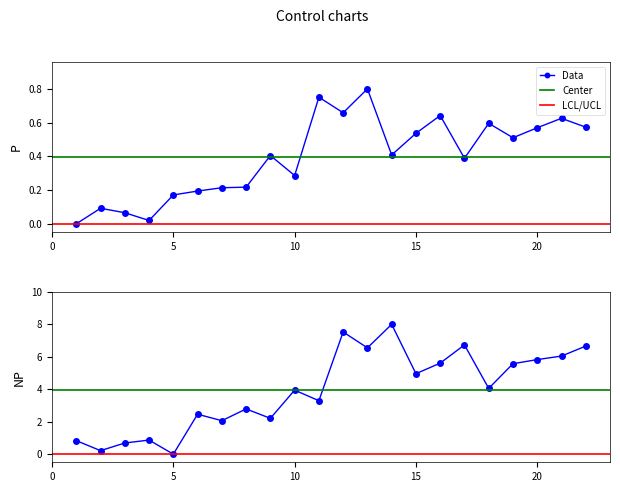

At how many categories does at least one series exceed 4?

11